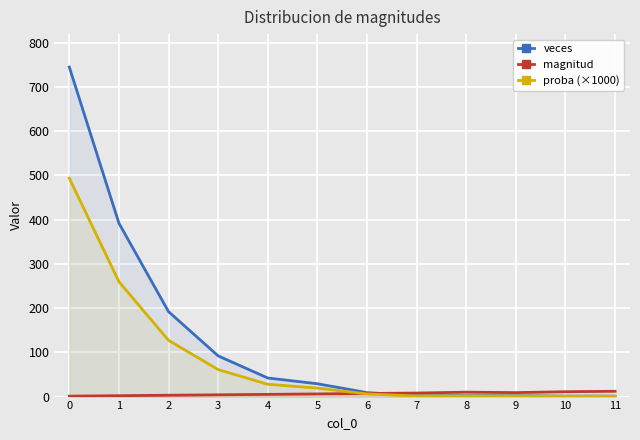

What is the value of the veces point at the 12th from the left?

1.0